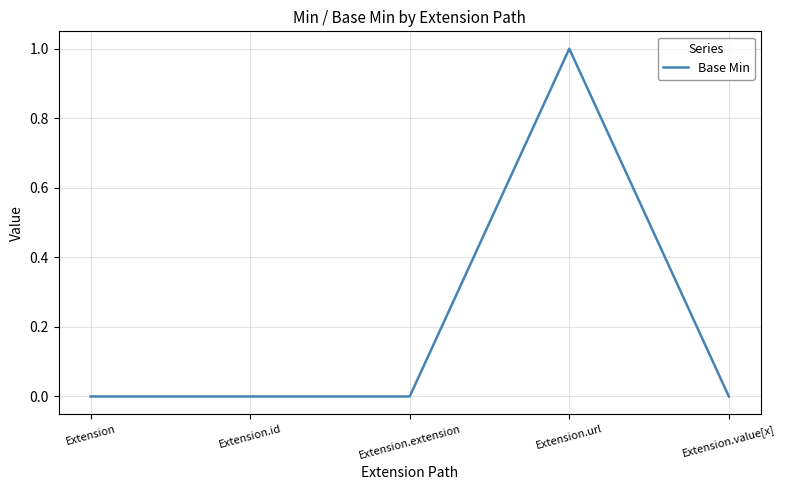

Which has a higher value, Extension.url or Extension?

Extension.url